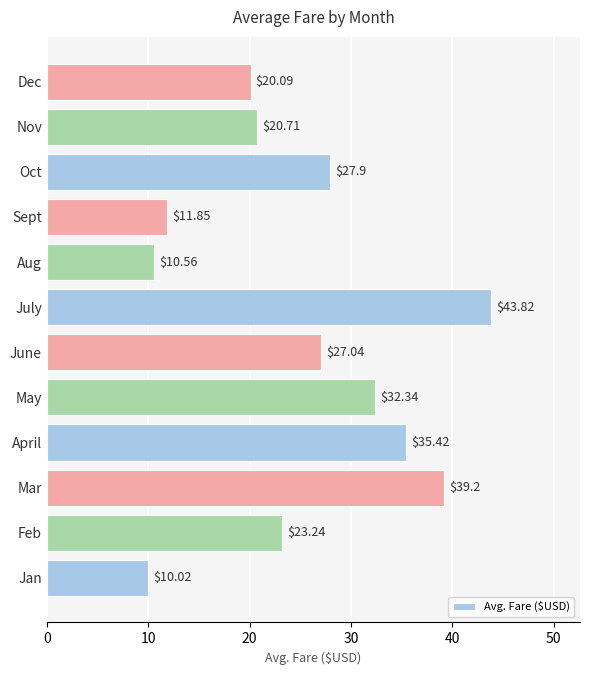

Rank the categories by value from highest to lowest.

July, Mar, April, May, Oct, June, Feb, Nov, Dec, Sept, Aug, Jan